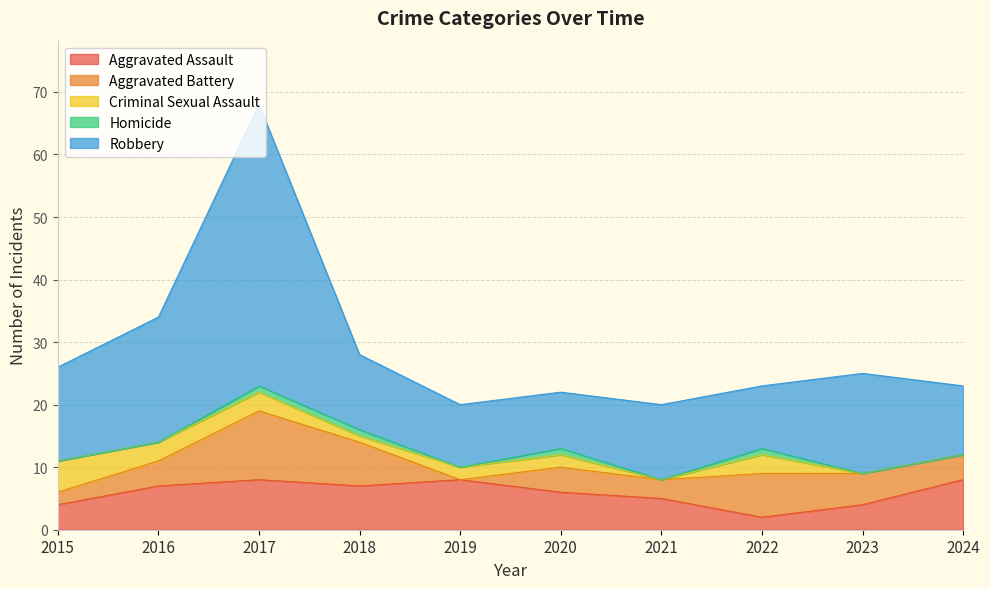

What is the difference between the Criminal Sexual Assault values at 2024 and 2022?

3